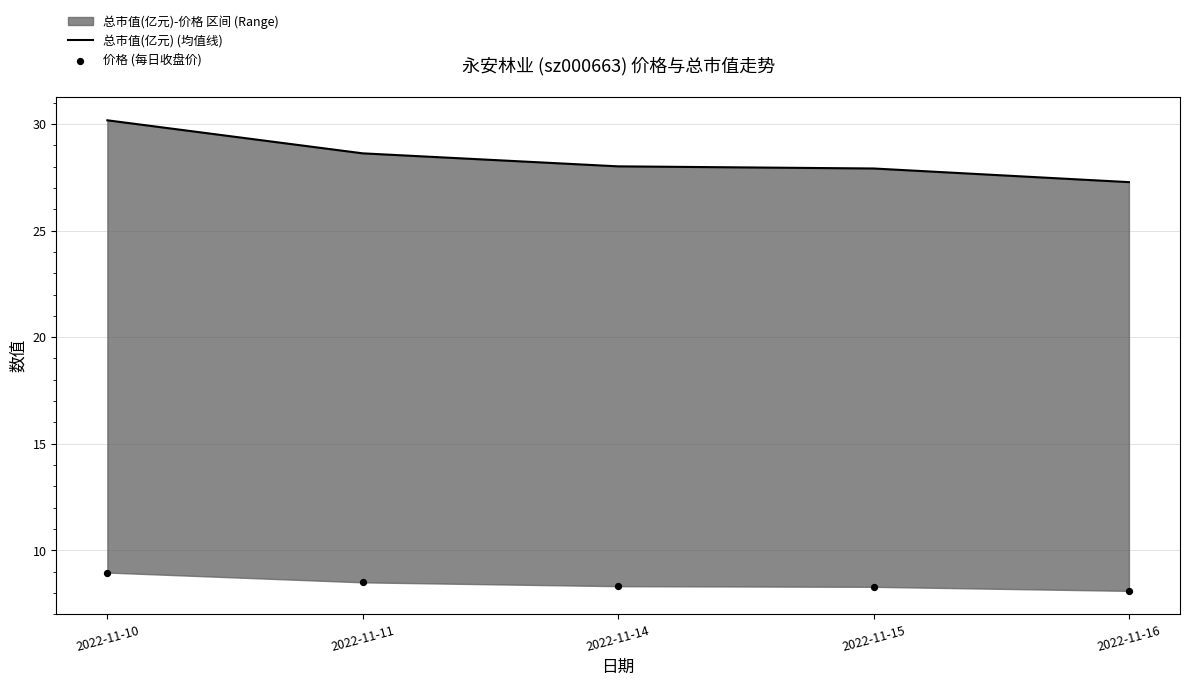

At which category is the sum across all series the highest?

2022-11-10